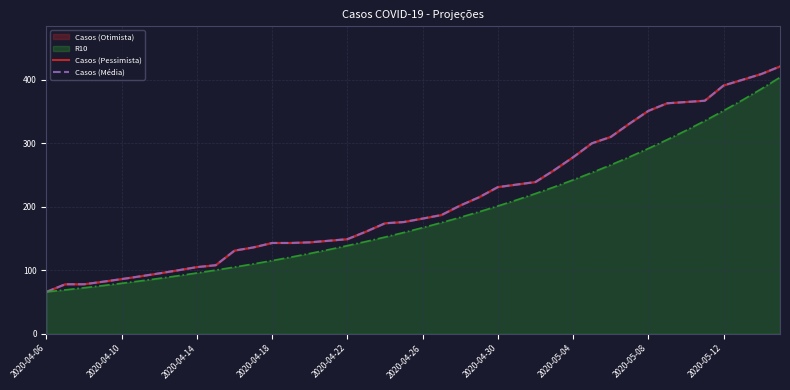

What is the smallest value displayed?

66.0